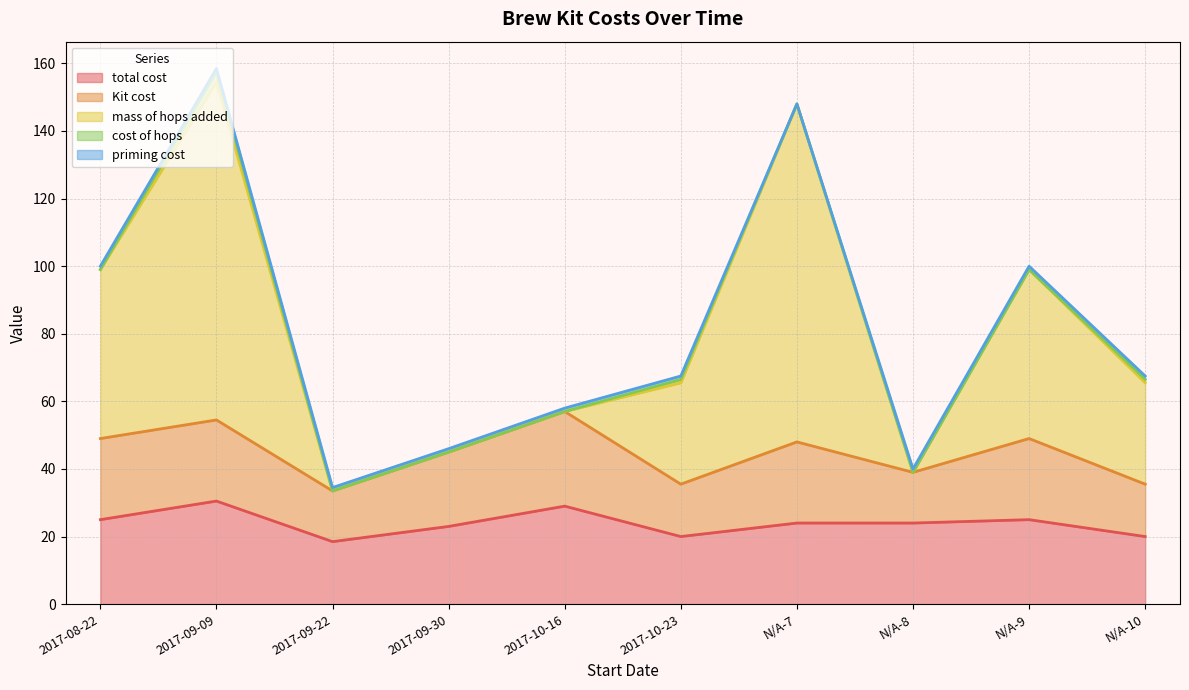

True or false: total cost and Kit cost cross at least once.

False